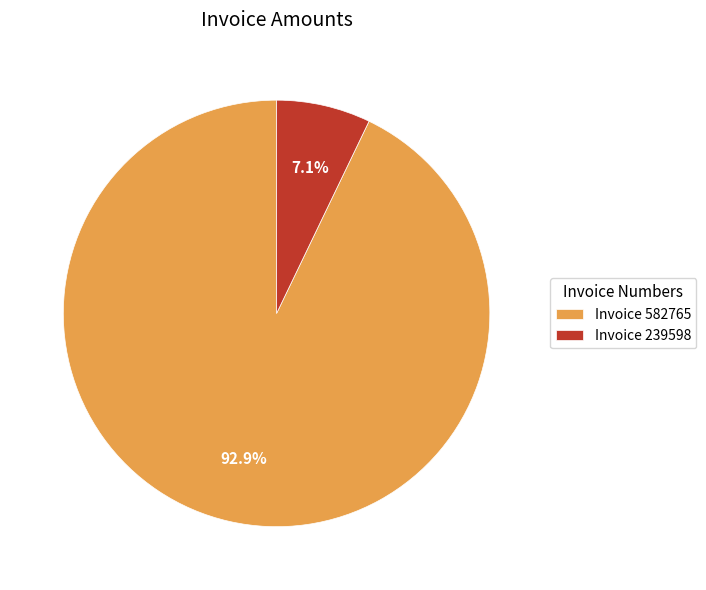

How many segments does this pie chart have?

2